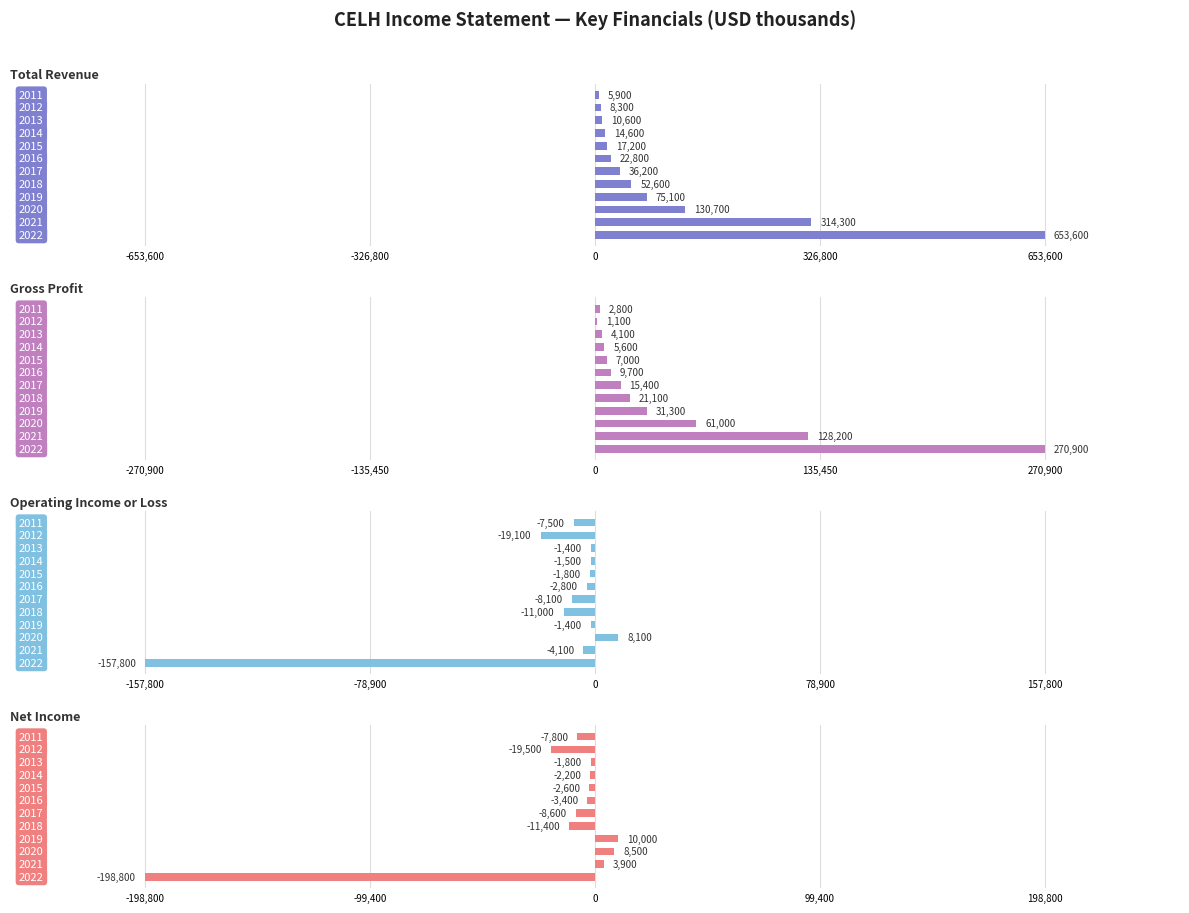

What is the minimum value shown in the chart?

-198800